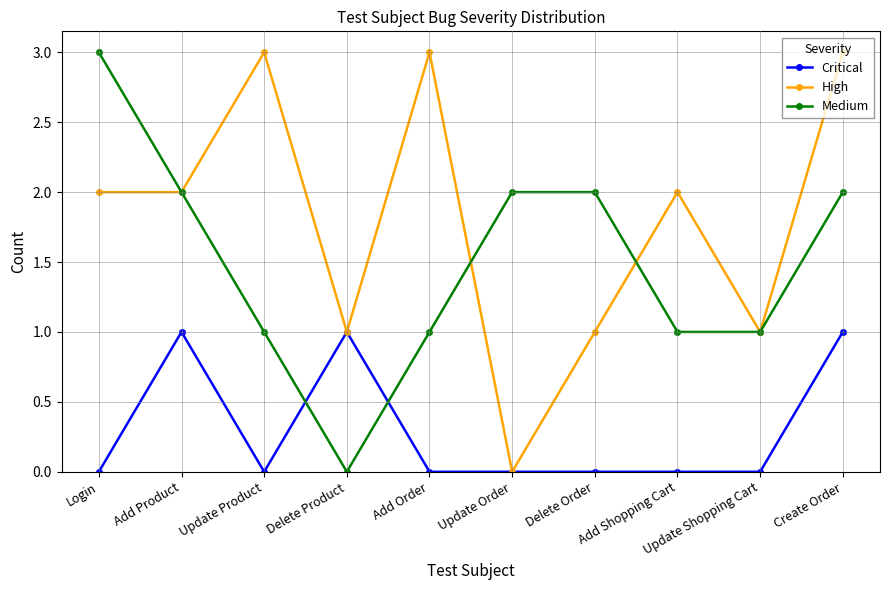

What is the difference between the highest and lowest values at Update Product?

3